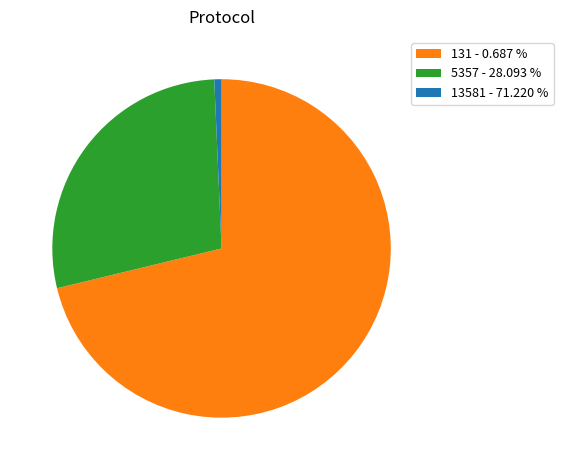

Does 131 - 0.687 % account for over 50% of the chart?

Yes